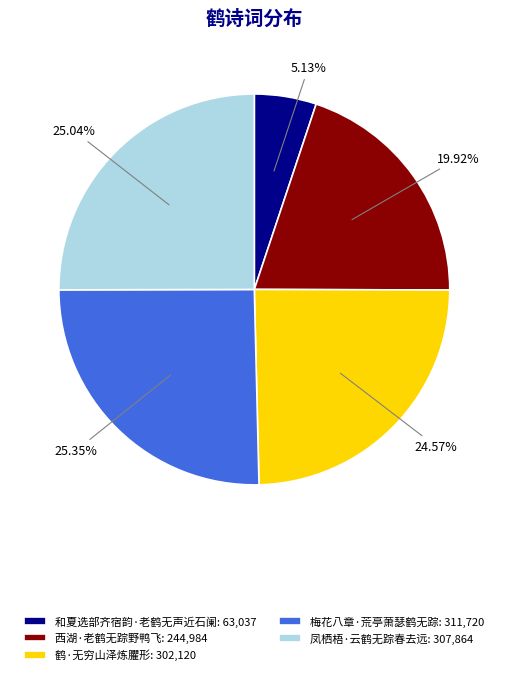

What percentage is the 和夏选部齐宿韵·老鹤无声近石阑 slice, to the nearest percent?

5%